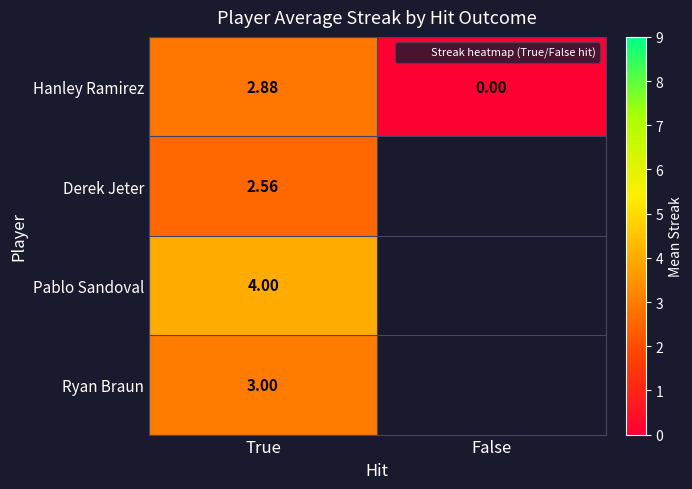

What value does the Derek Jeter series have at True?

2.6